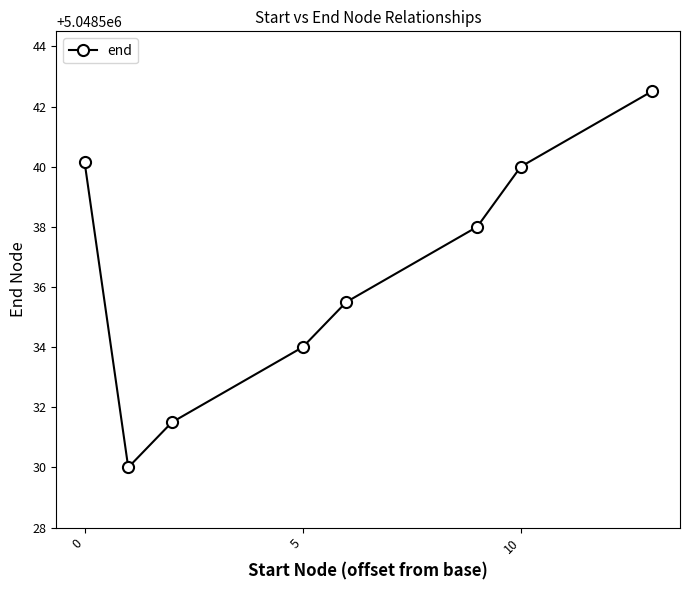

Reading right to left, transcribe all the data shown in this chart.

5048542.5	5048540.0	5048538.0	5048535.5	5048534.0	5048531.5	5048530.0	5048540.1